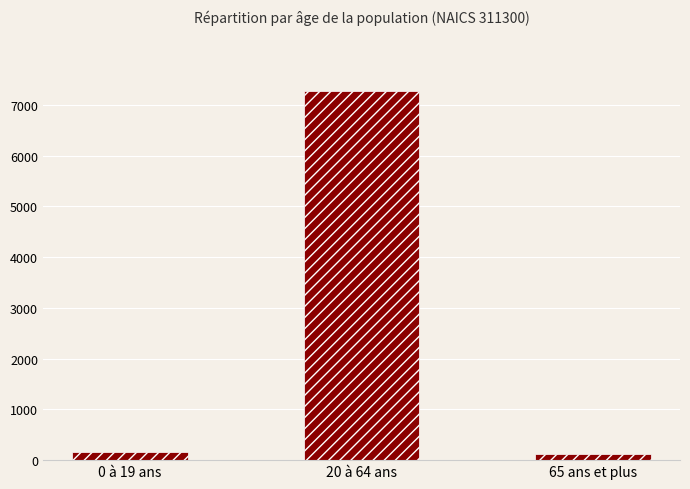

Reading right to left, transcribe all the data shown in this chart.

65 ans et plus=122.2	20 à 64 ans=7274.1	0 à 19 ans=163.8